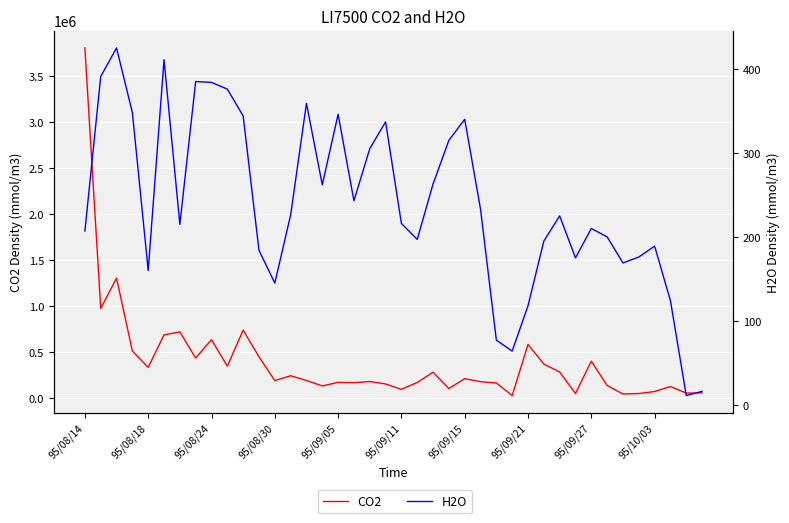

Is this an area chart (filled region under the line)?

No